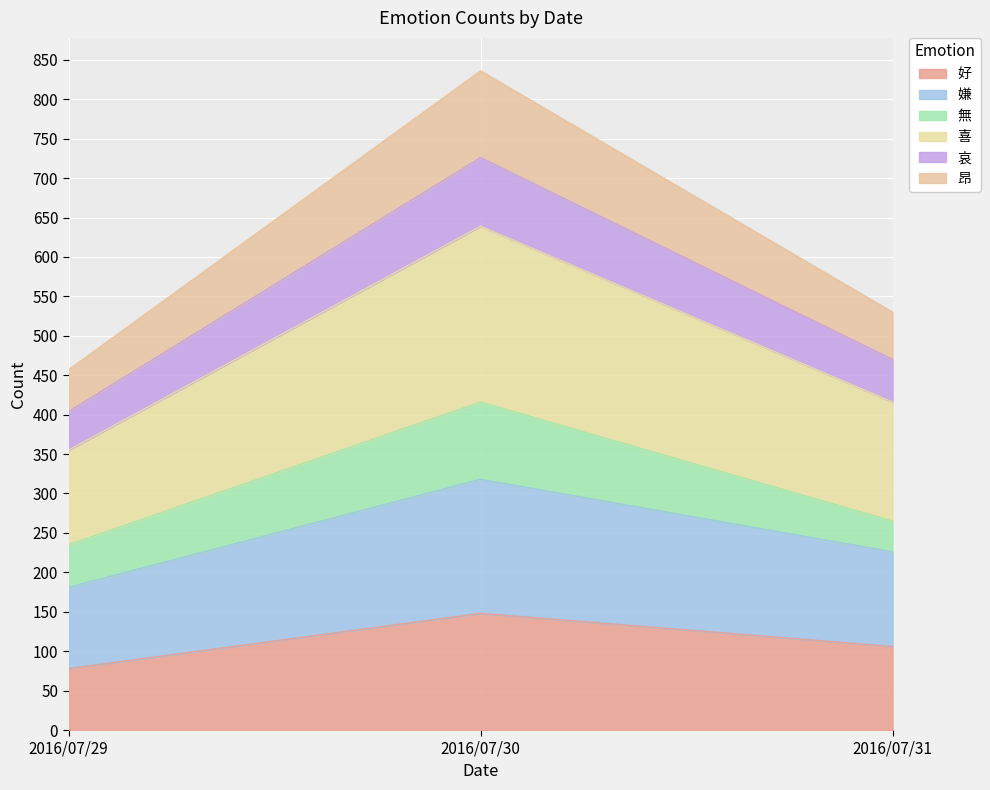

At which label does 好 first exceed 106?

2016/07/30